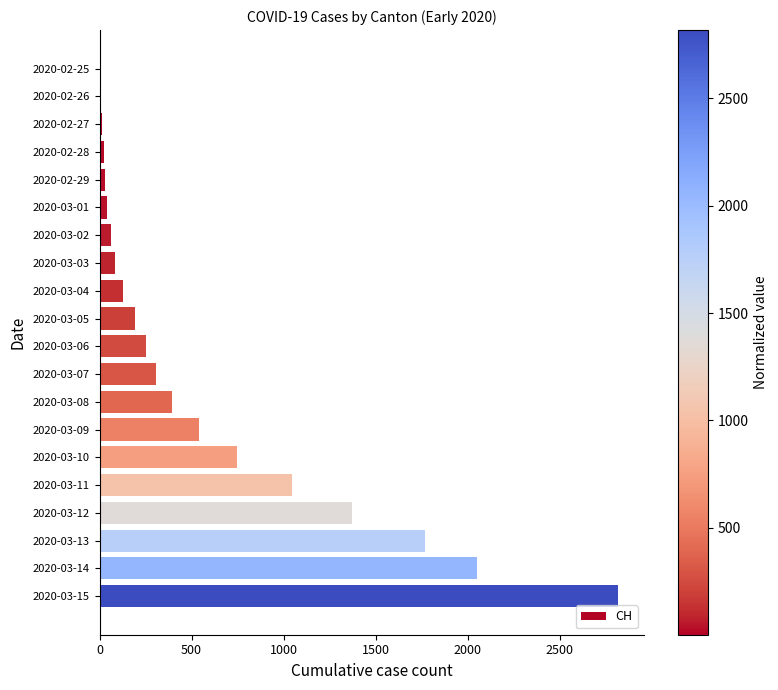

At which label is the value closest to 1410?

2020-03-12